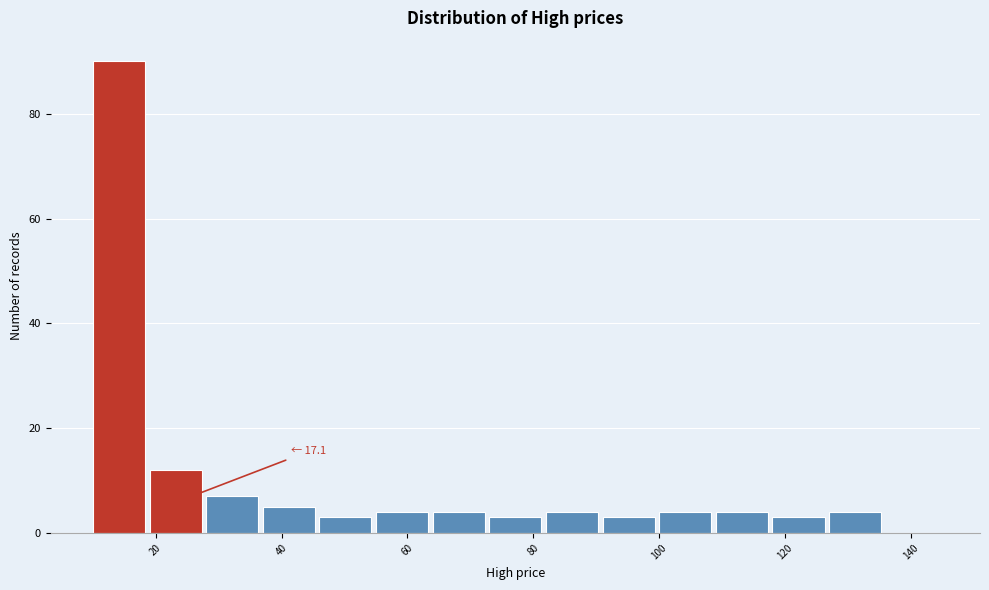

Which range on the x-axis has the tallest bar?

10 to 19